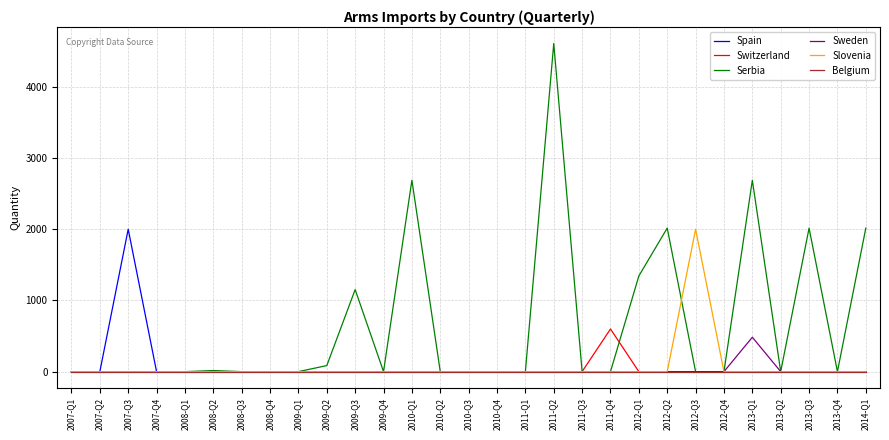

Which label corresponds to the largest value in the chart?

2011-Q2